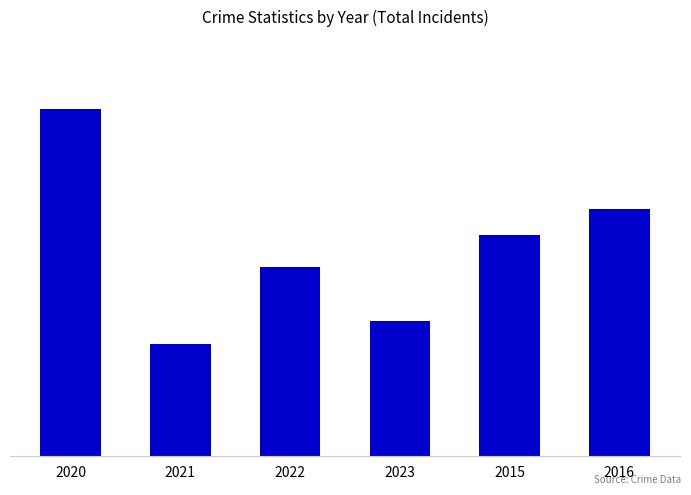

What is the sum of all values?

390